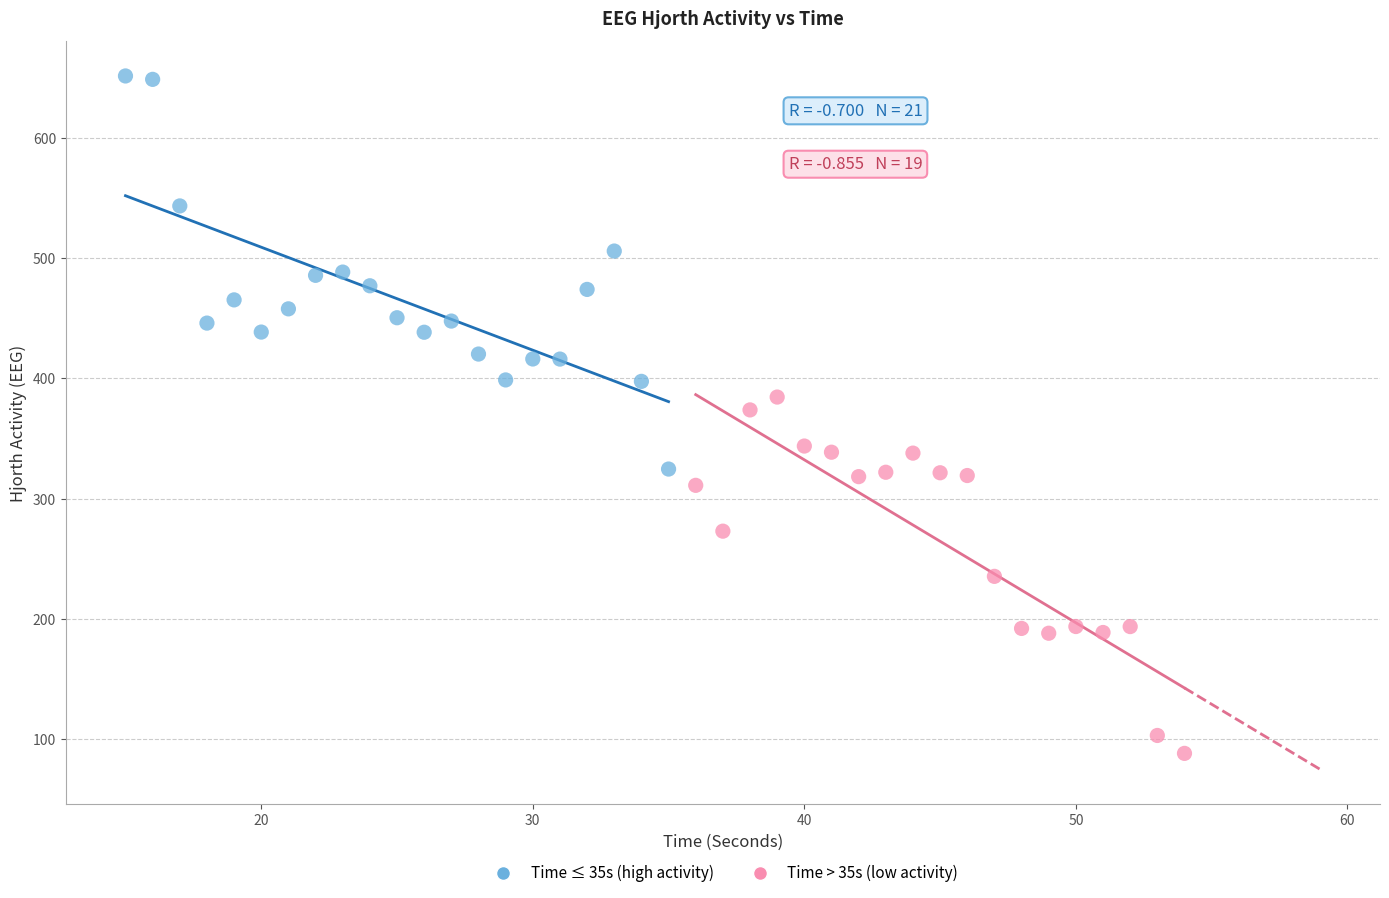

What are all the series names shown in the legend?

Time ≤ 35s (high activity), Time > 35s (low activity)